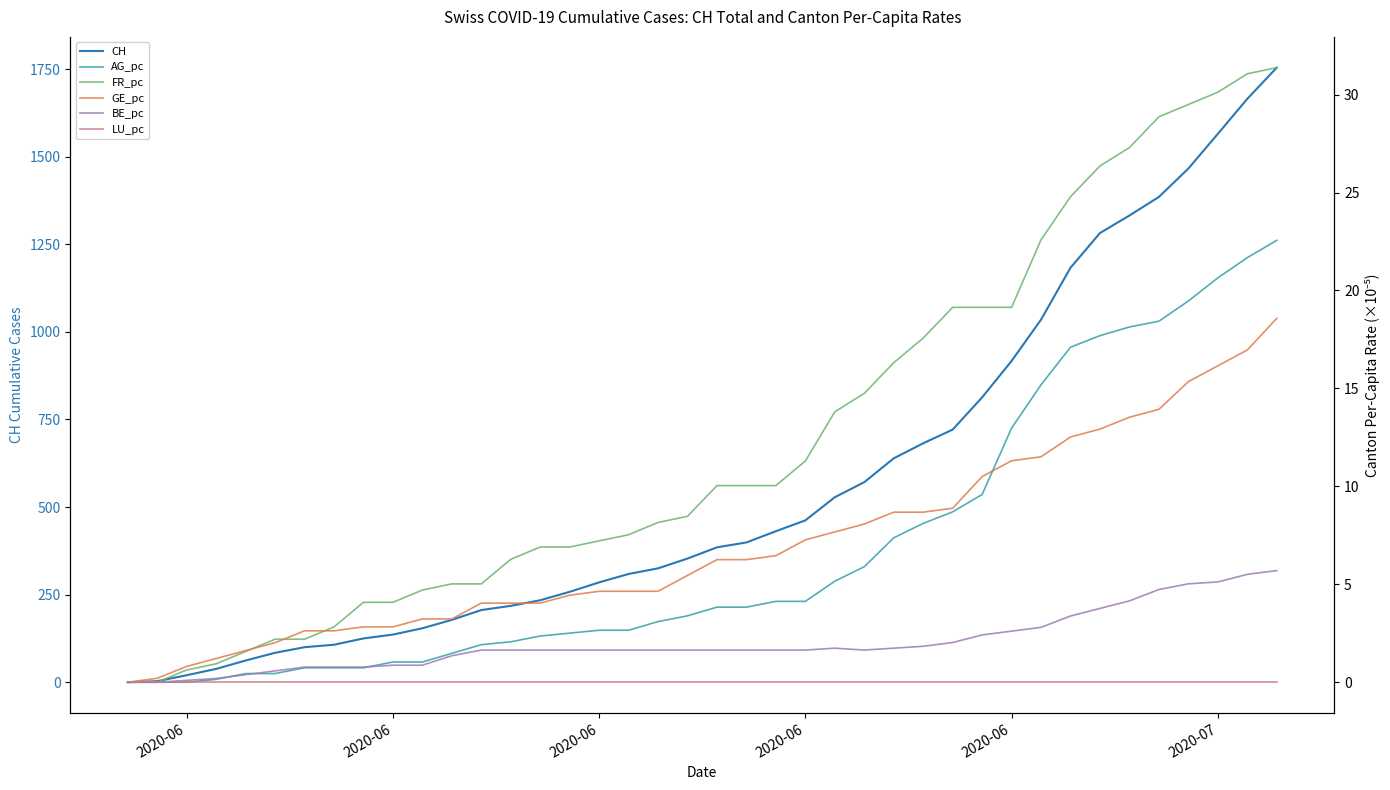

What are all the series names shown in the legend?

CH, AG_pc, FR_pc, GE_pc, BE_pc, LU_pc